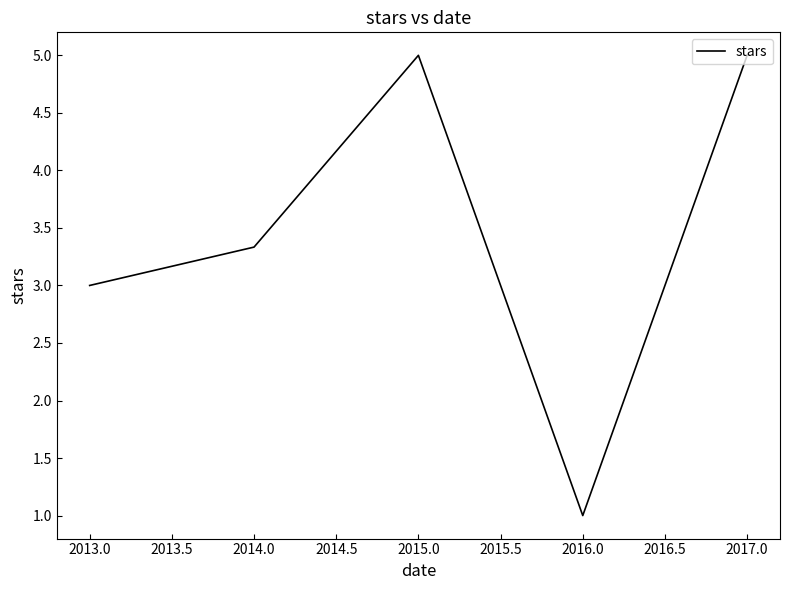

What is the difference between the values at 2013.0 and 2016.0?

2.0